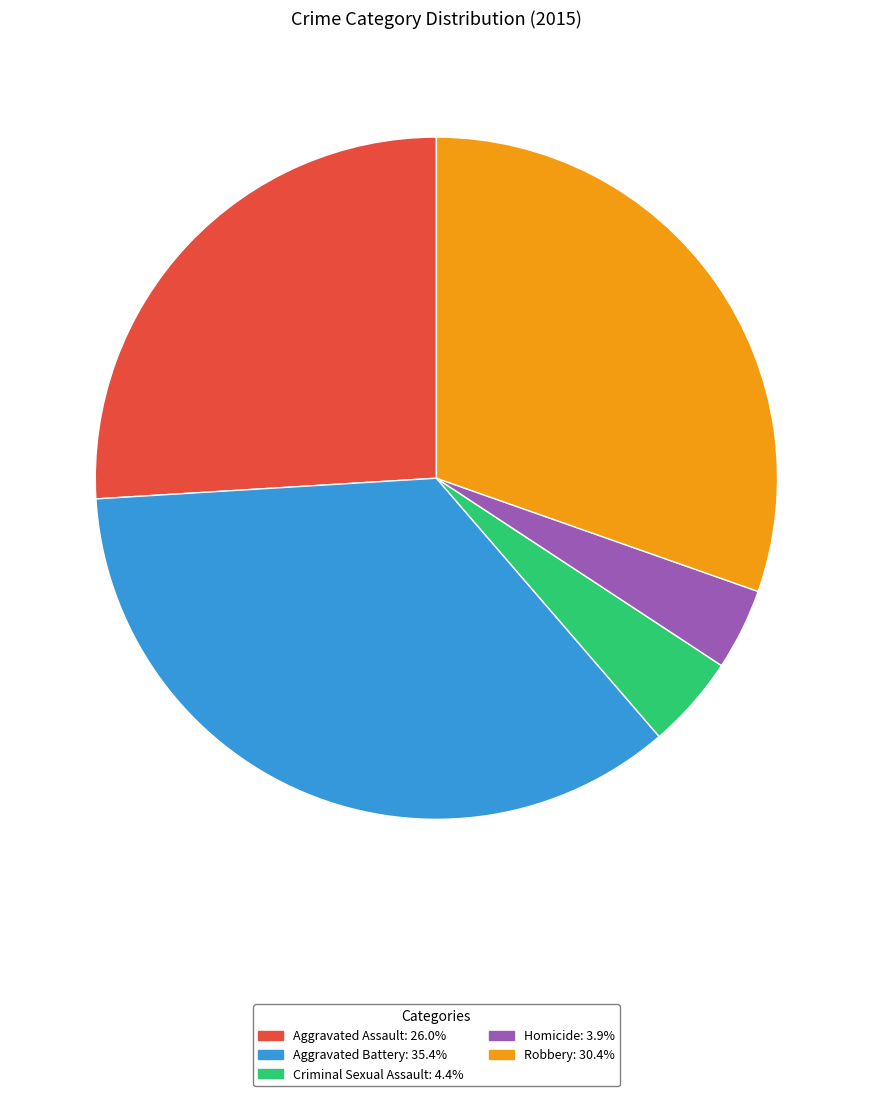

Which slice is the smallest?

Homicide